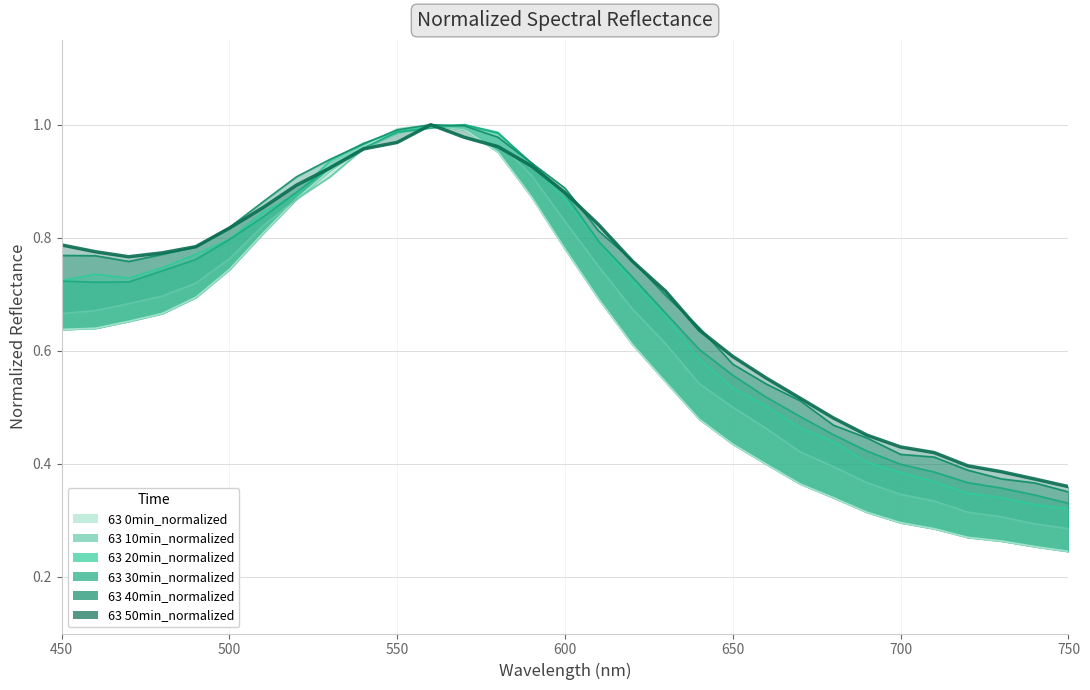

What is the difference between the maximum and minimum values in the 63 20min_normalized series?

0.7